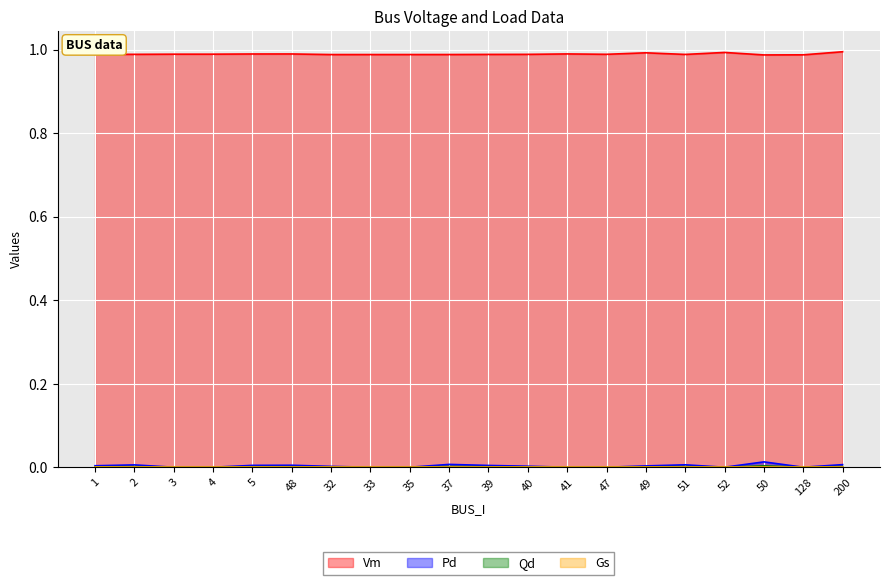

Which series changed the most between 40 and 49?

Vm